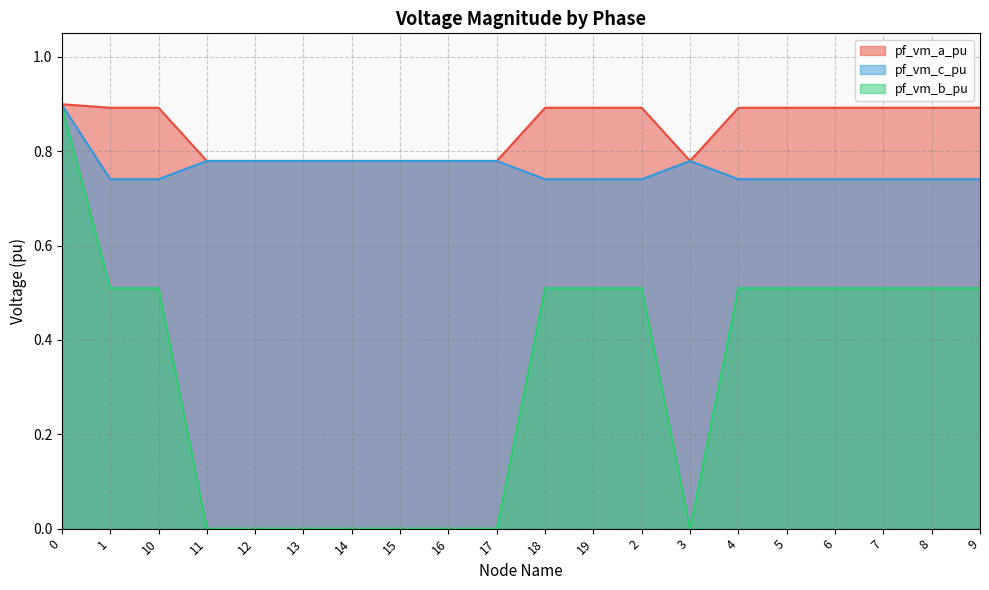

True or false: pf_vm_c_pu has more than 2 points higher than both neighbors.

False